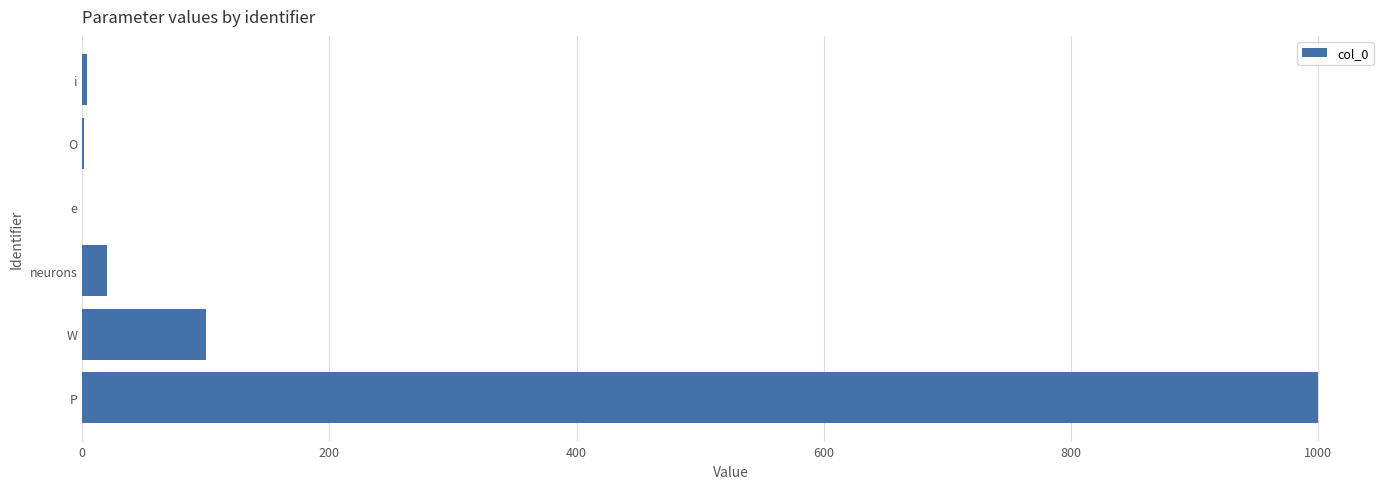

Are the bars horizontal?

Yes